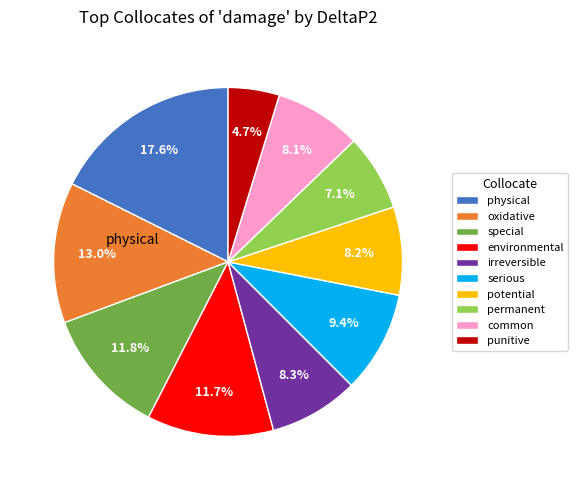

Is oxidative the majority of the pie?

No